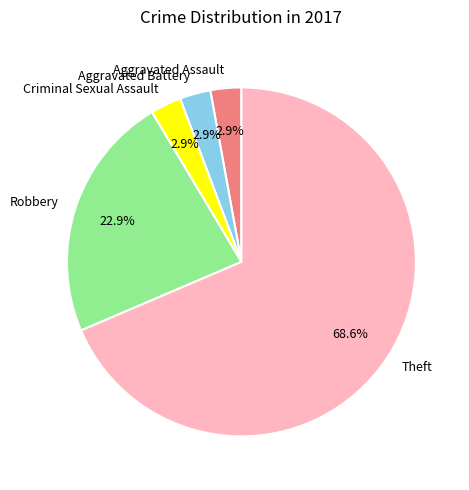

Is there a majority slice in this chart?

Yes